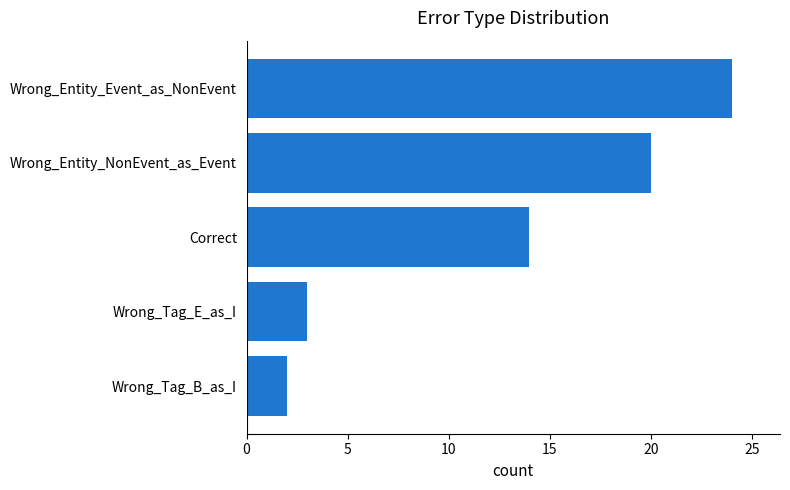

Rank the categories by value from highest to lowest.

Wrong_Entity_Event_as_NonEvent, Wrong_Entity_NonEvent_as_Event, Correct, Wrong_Tag_E_as_I, Wrong_Tag_B_as_I